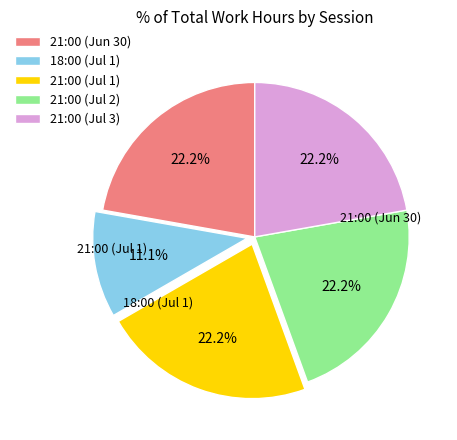

Combined, do 21:00 (Jul 1) and 18:00 (Jul 1) account for over 50%?

No